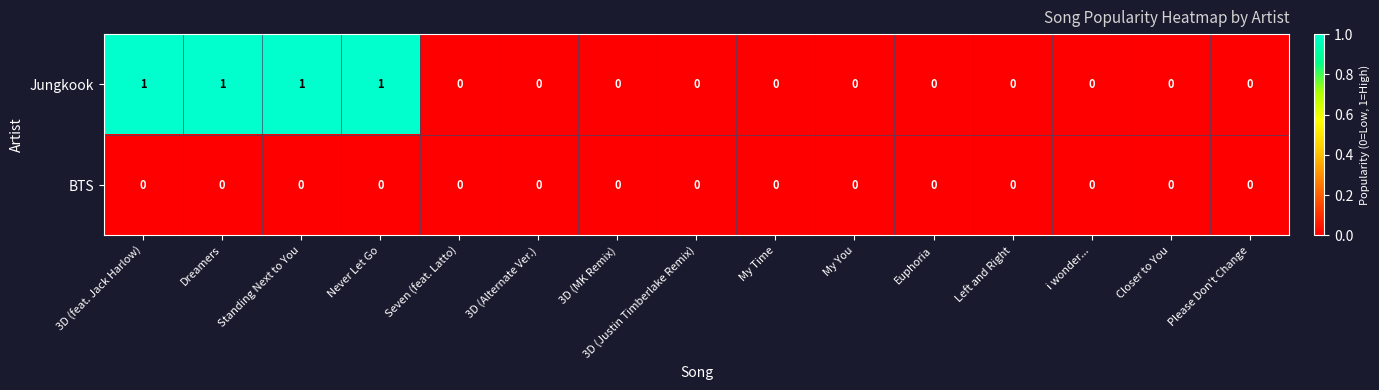

Count the Jungkook values in the range 0 to 1.

15